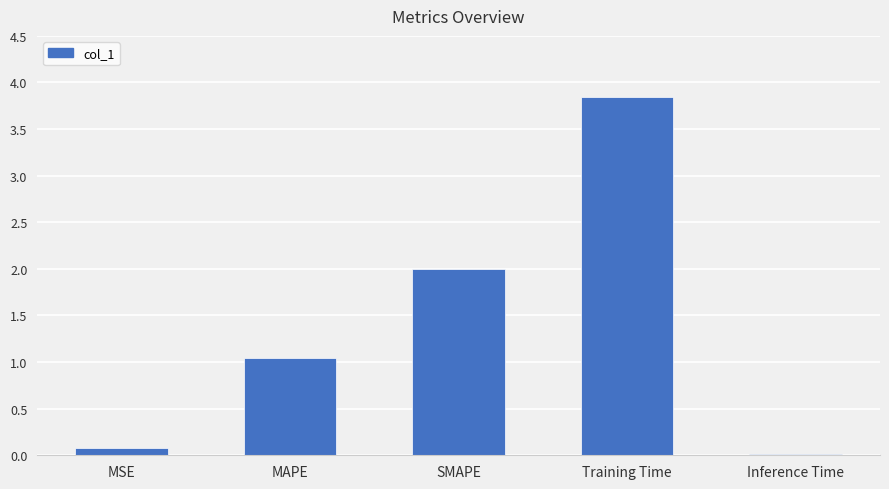

Which category has the lowest value across all series?

Inference Time